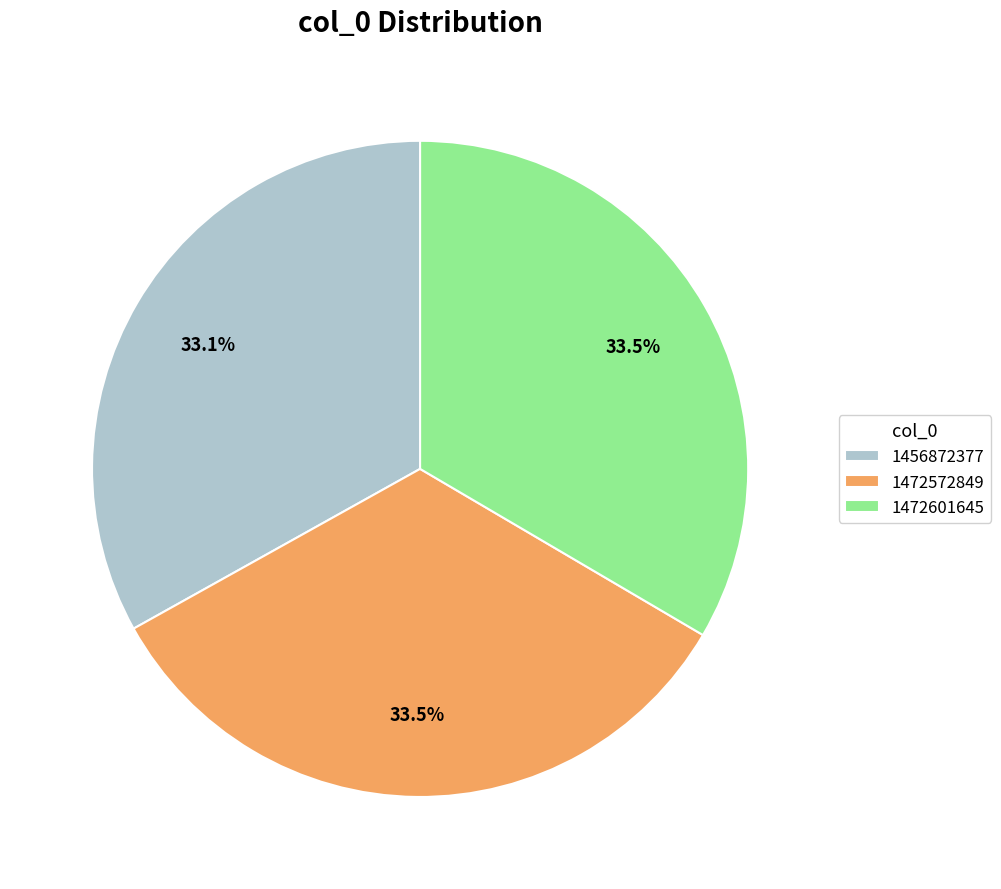

What percentage is NOT represented by 1472572849?

66.5%